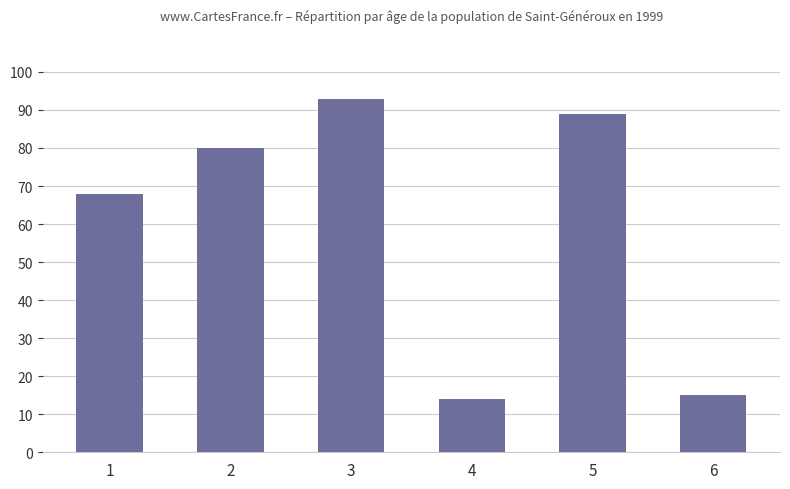

How many bars are there in total?

6